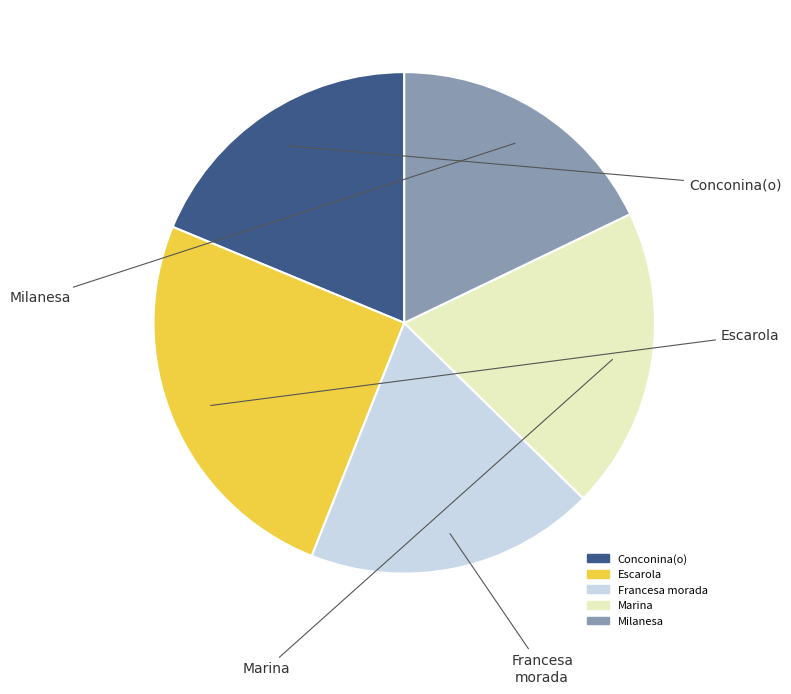

Is there any slice that represents more than half of the pie?

No